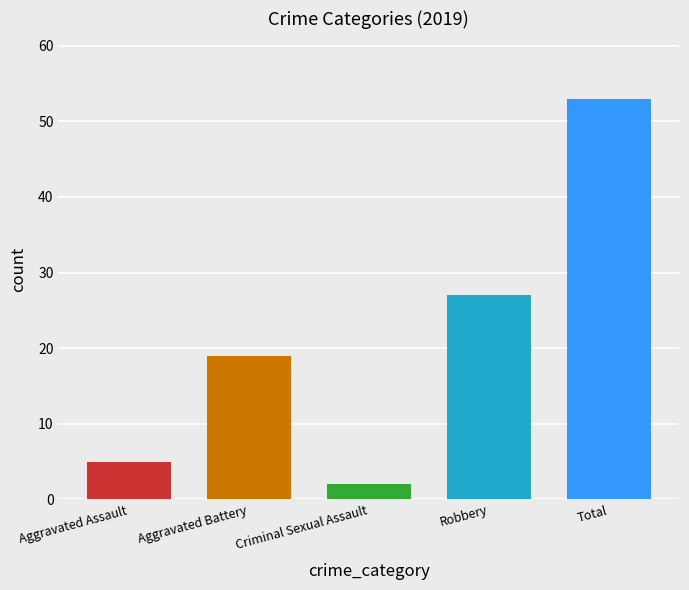

Does the chart contain stacked bars?

No